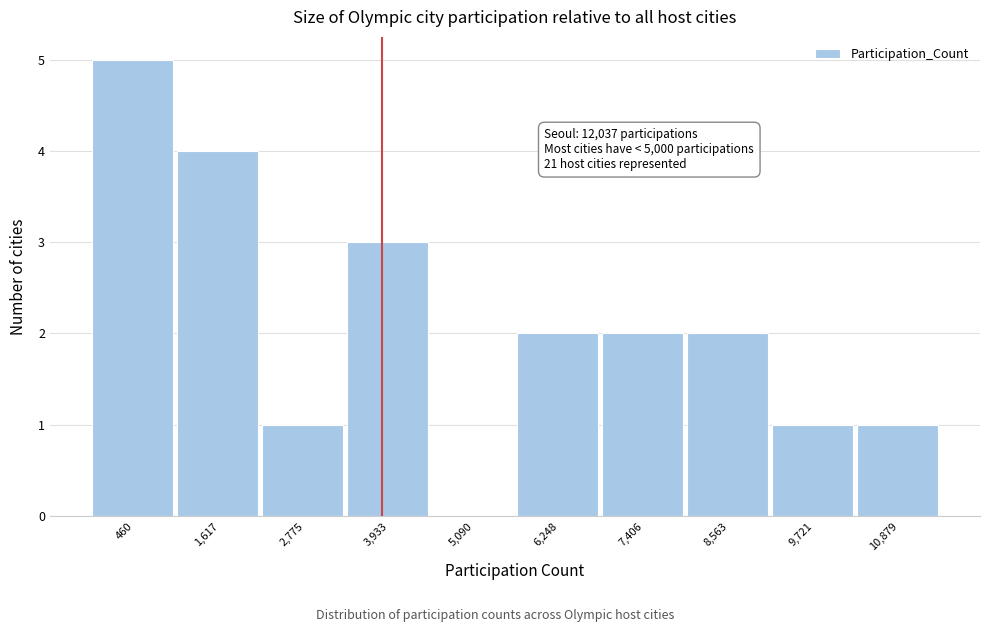

Reading left to right, transcribe all the data shown in this chart.

460=5	1,617=4	2,775=1	3,933=3	5,090=0	6,248=2	7,406=2	8,563=2	9,721=1	10,879=1